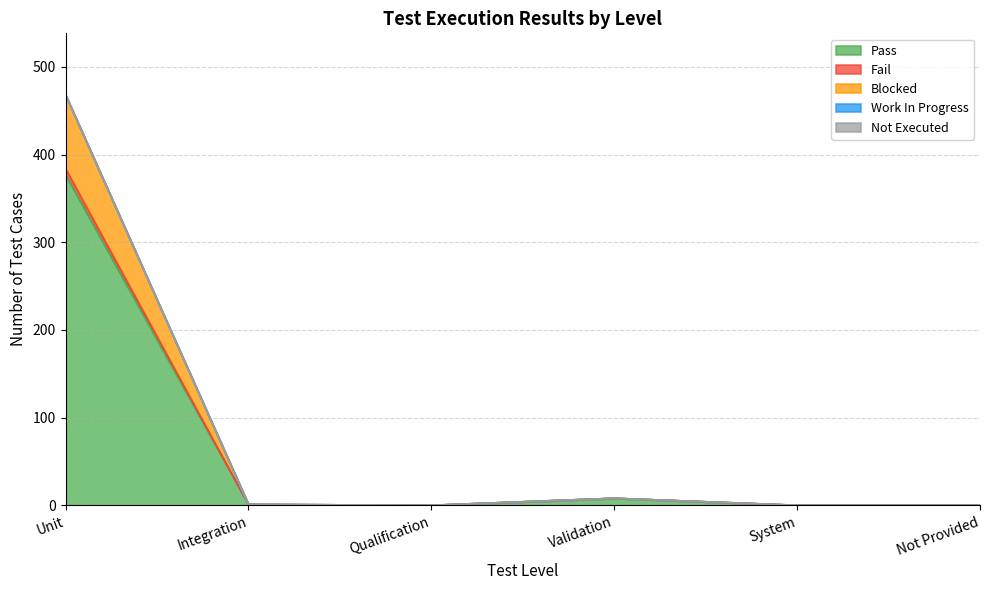

True or false: Pass has more than 1 points higher than both neighbors.

False